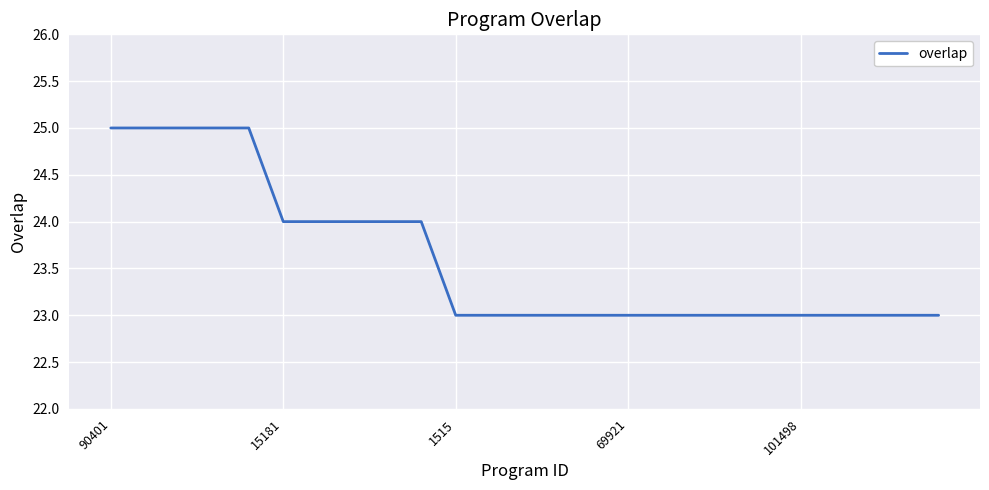

Count the values in the range 23 to 24.

20